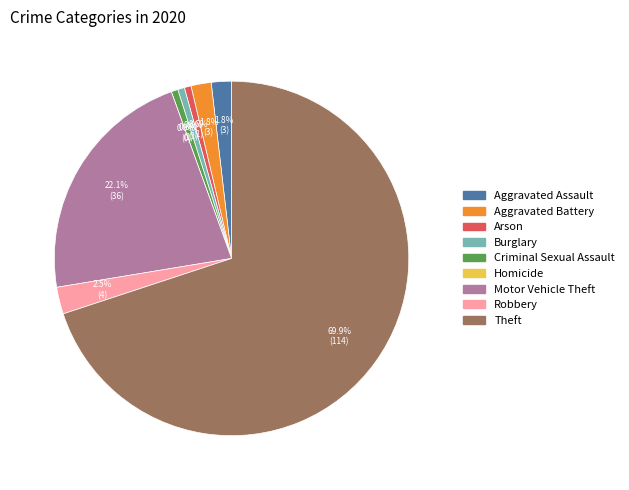

Combined, do Aggravated Assault and Theft account for over 50%?

Yes